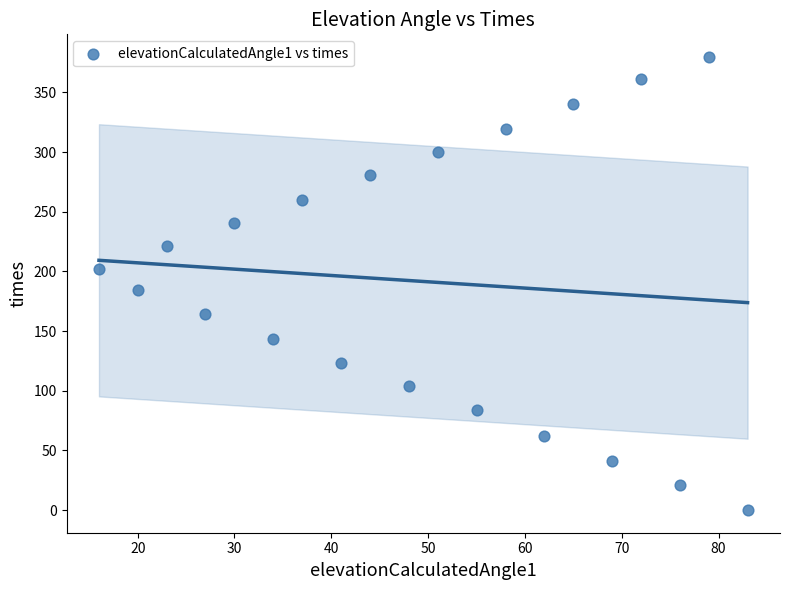

What is the range of X values (max minus min)?

67.0